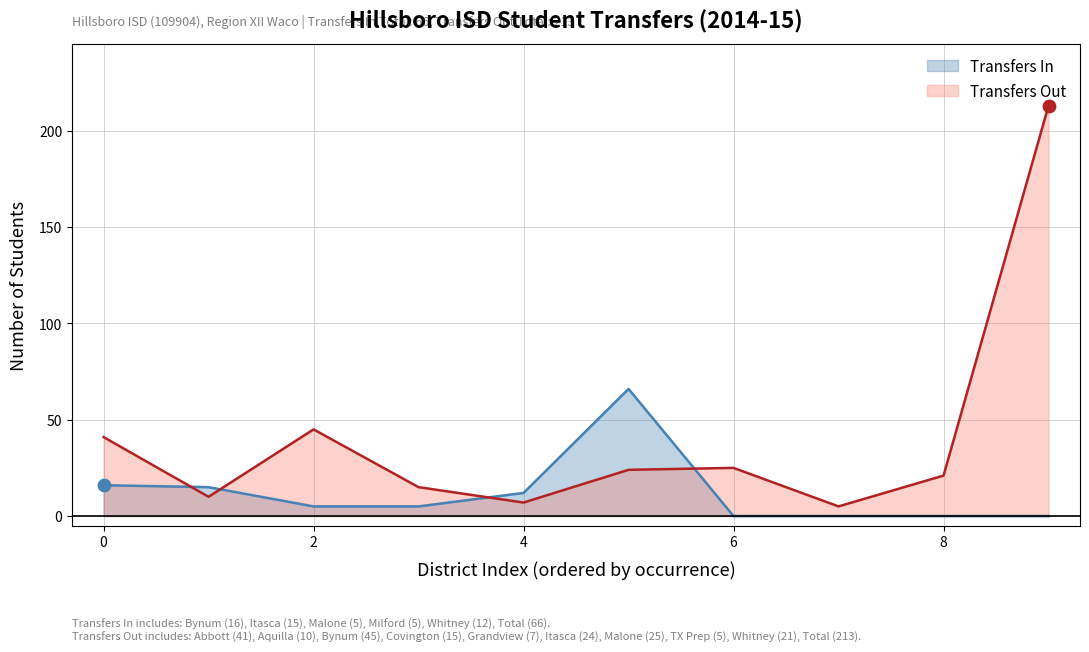

Which series has the widest spread of values?

Transfers Out